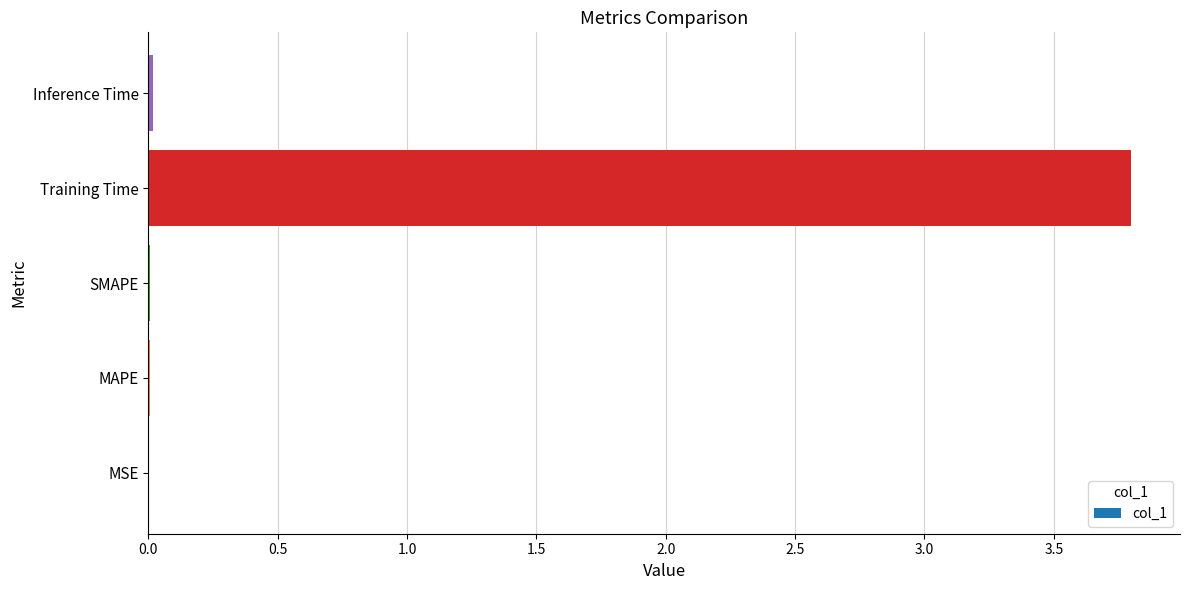

Are the bars horizontal?

Yes